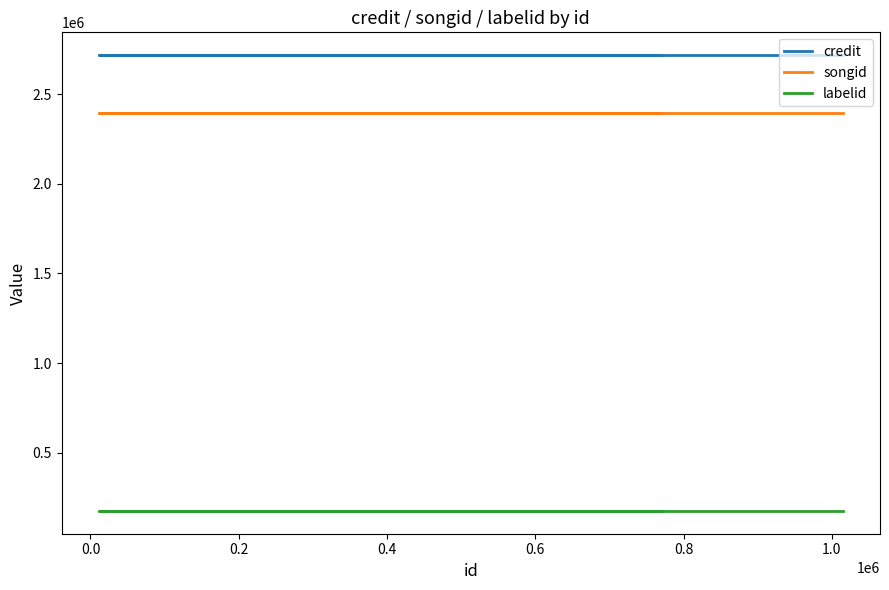

True or false: credit has a value of 2717781 at 0.2.

True